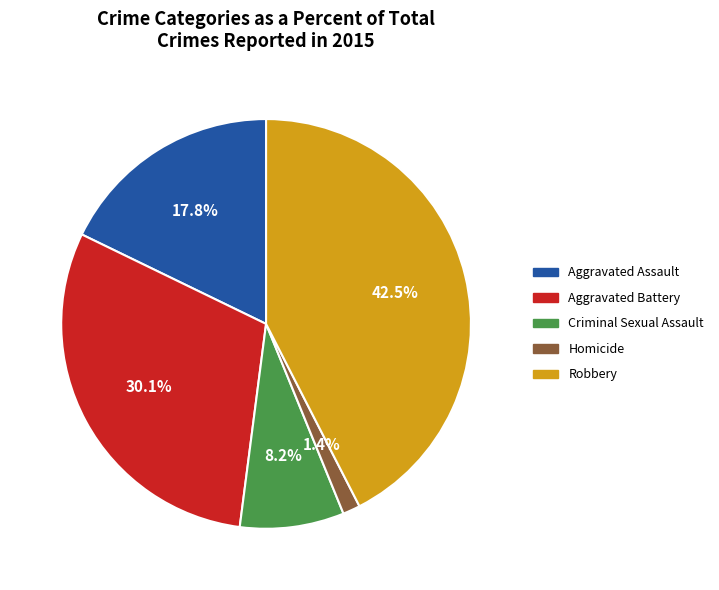

Is the sum of Aggravated Assault and Criminal Sexual Assault greater than half?

No